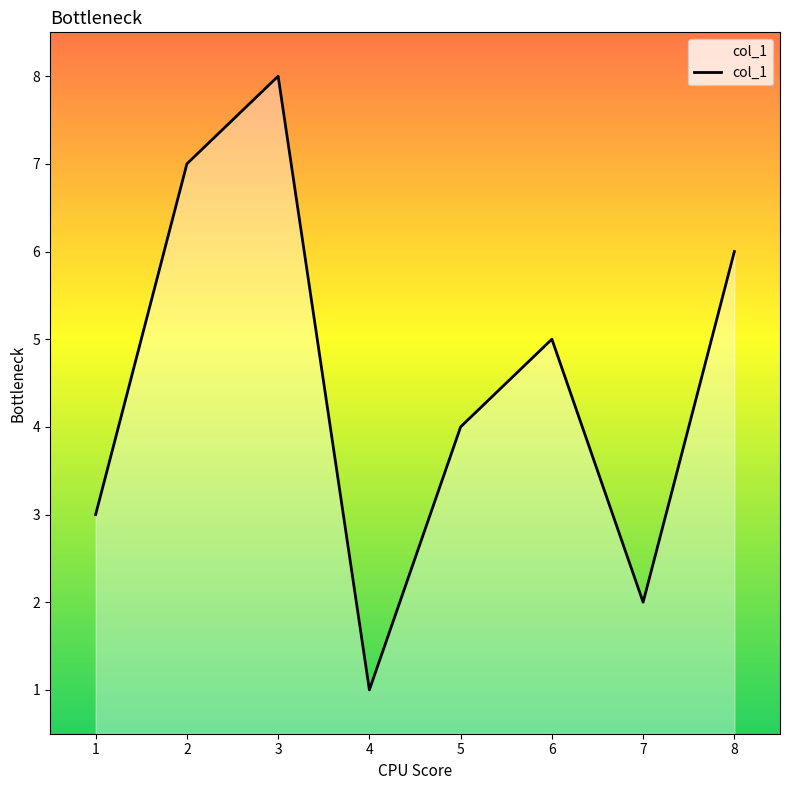

Is it true that the value at 1 is 10?

False